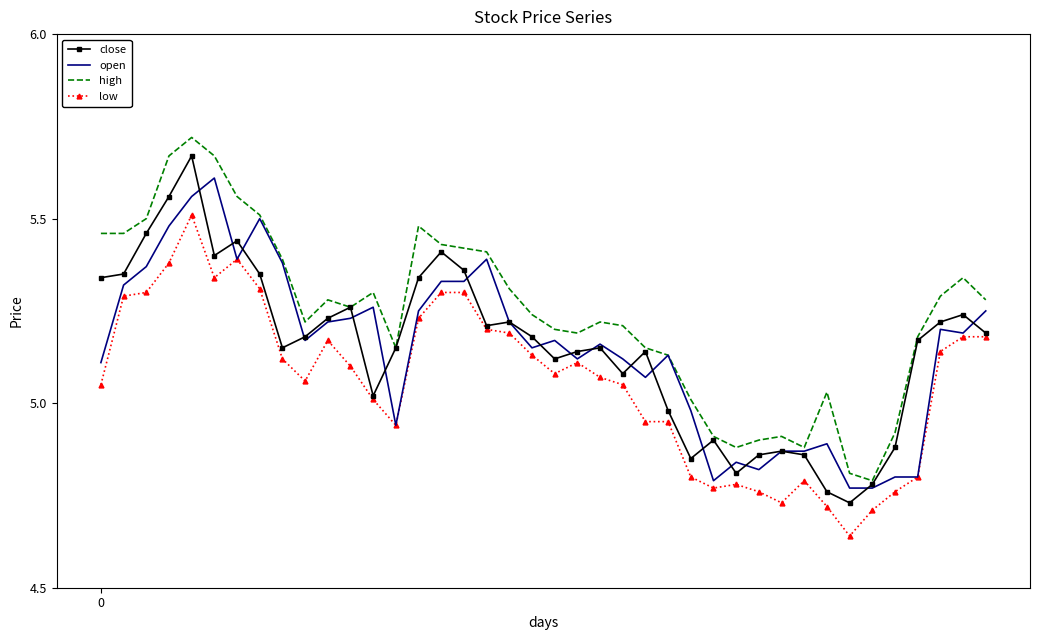

Count the number of data series in this chart.

4